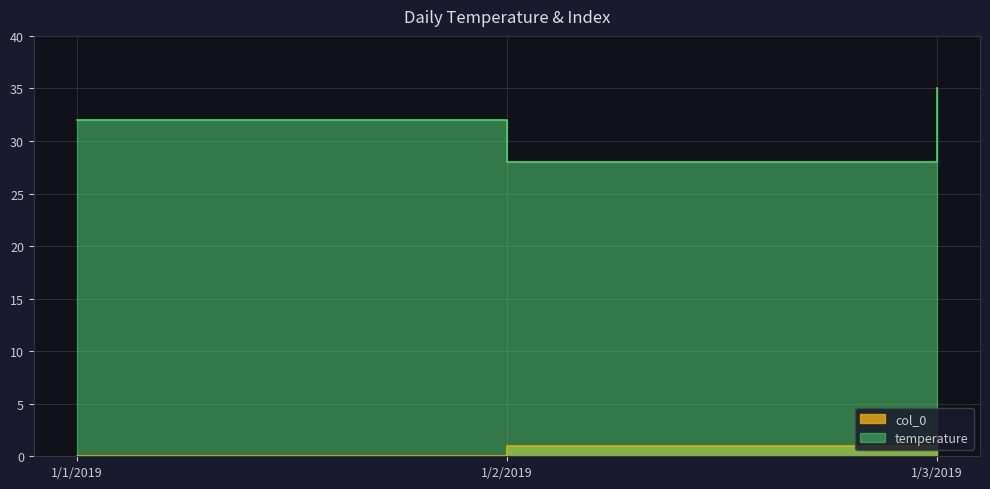

At which label does col_0 reach its peak?

1/3/2019